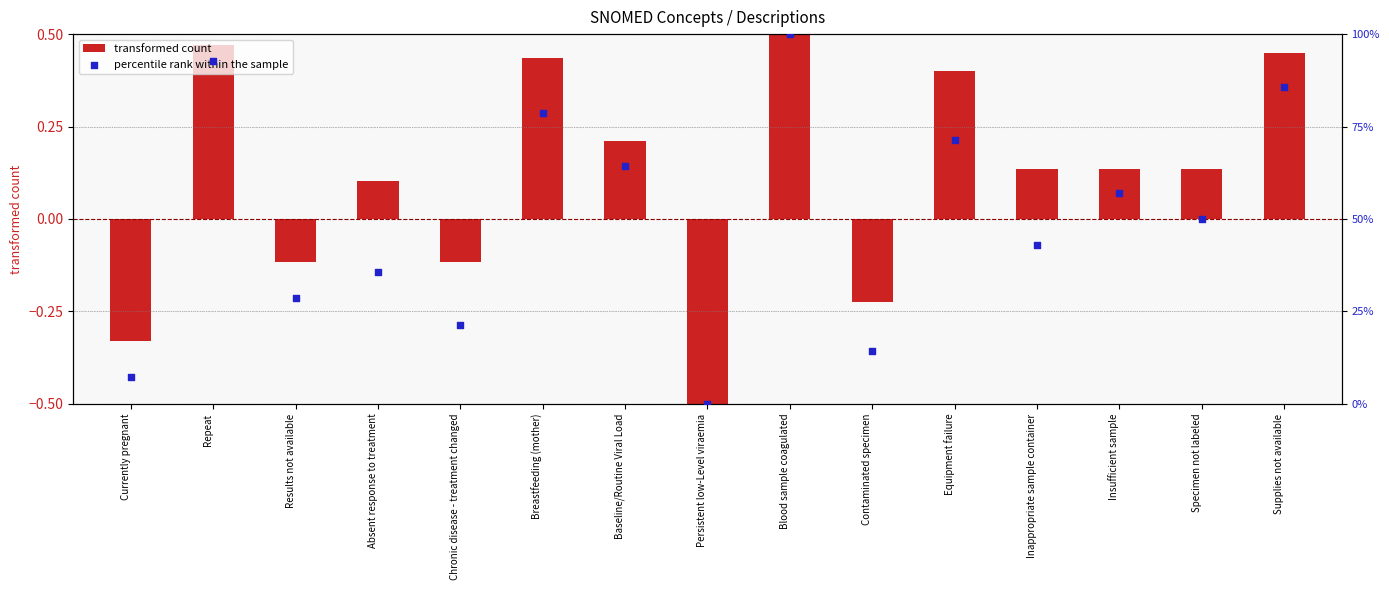

Which series has the widest spread of Y values?

percentile rank within the sample